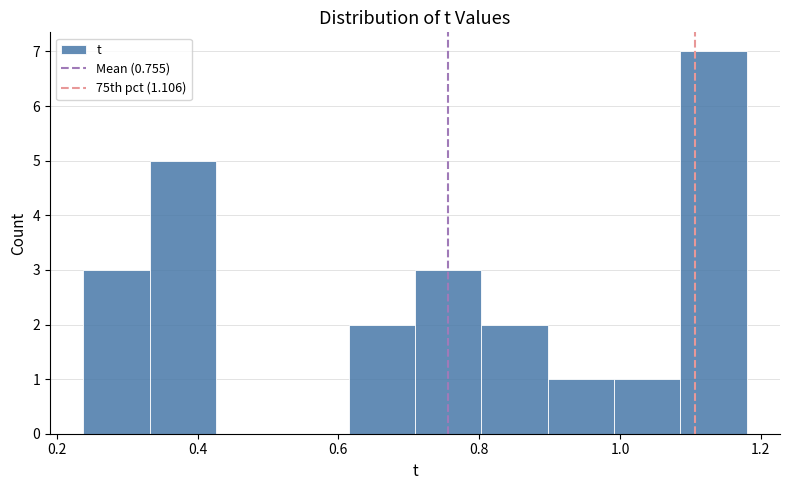

Over which range of the x-axis is the bar tallest?

1.08 to 1.18